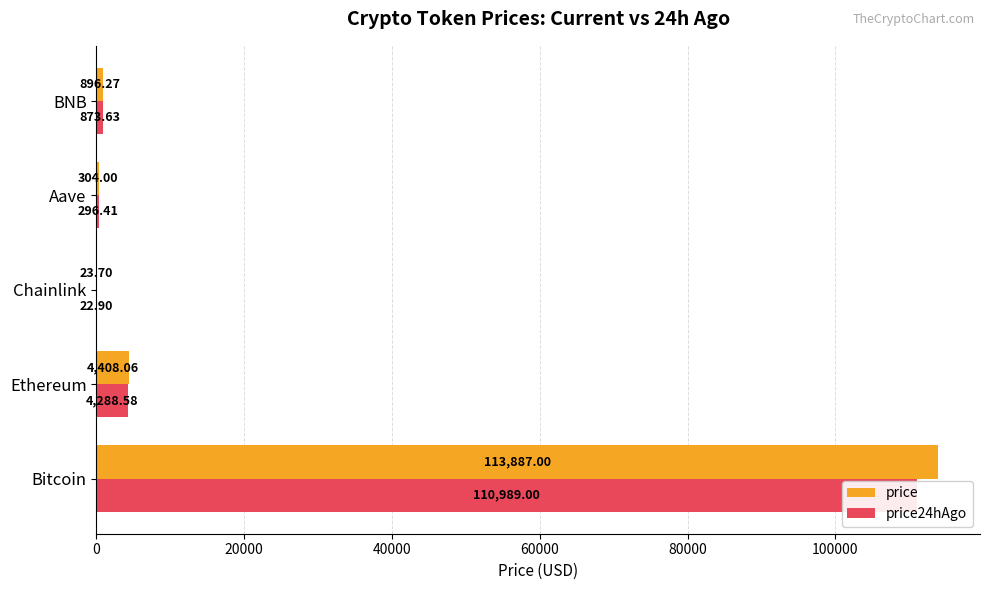

Rank the series by their average value, from highest to lowest.

price, price24hAgo